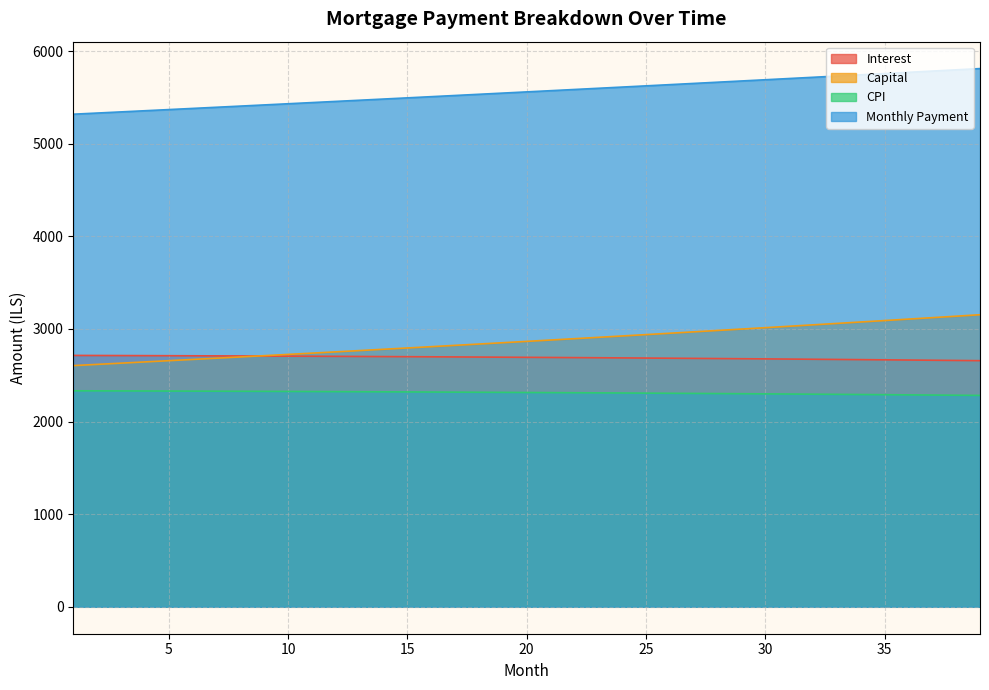

What is the spread (max minus min) of values at 7?

3066.0